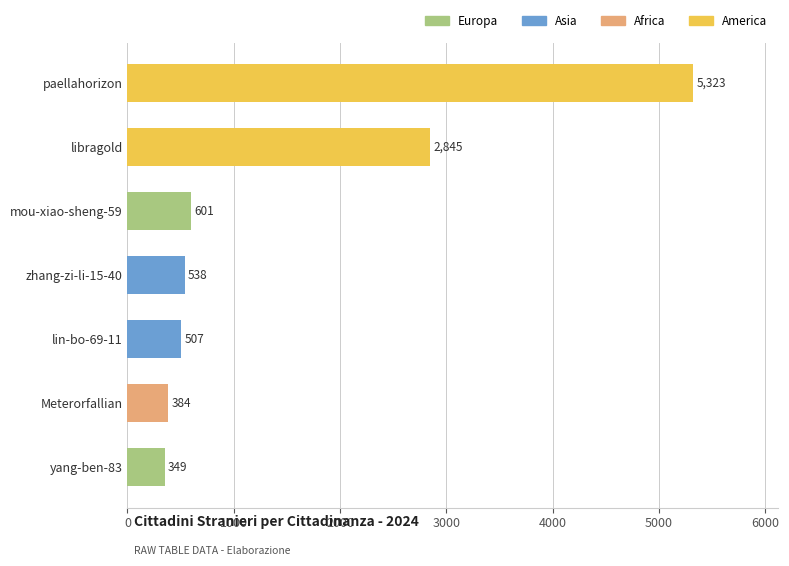

True or false: the data shows 601 at mou-xiao-sheng-59.

True